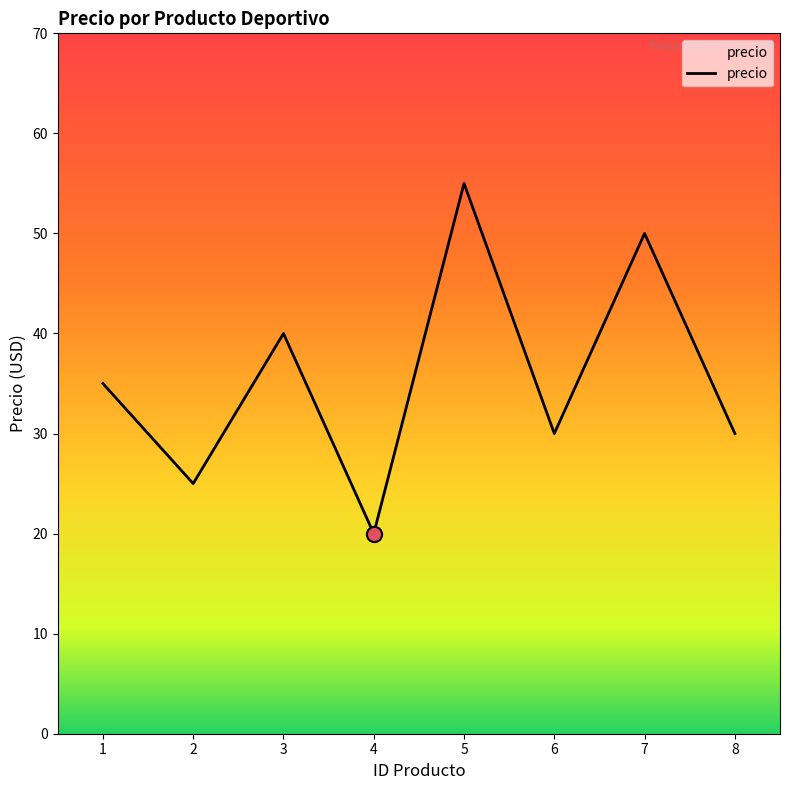

Between 8 and 3, which is larger?

3